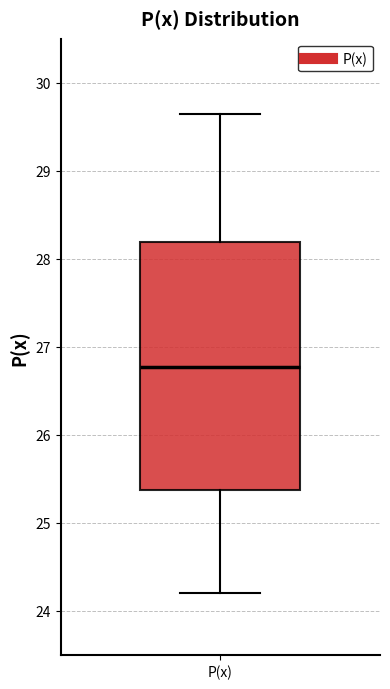

Transcribe this box plot: give where the median line is, the range the box spans, and where the two whiskers end, as read against the y-axis. The values are not printed on the chart, so give them approximately, as read against the axis.

median 26.8, box 25.4 to 28.2, whiskers 24.2 to 29.6